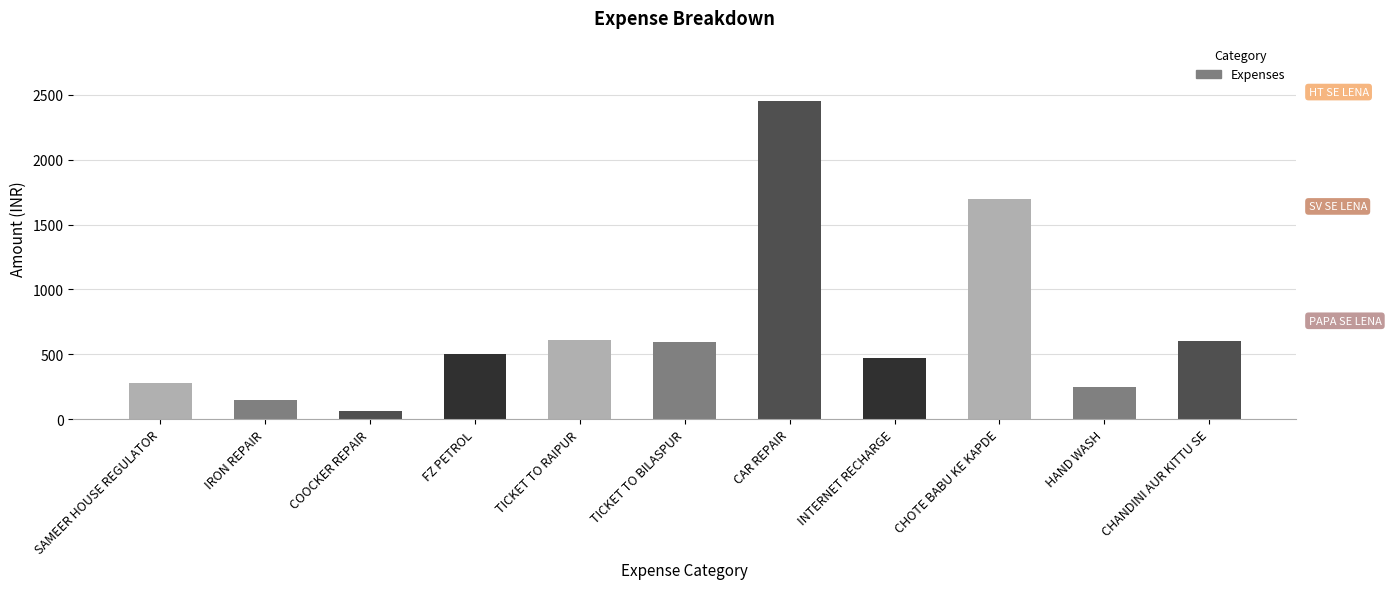

What is the value of the 1st bar from the left?

280